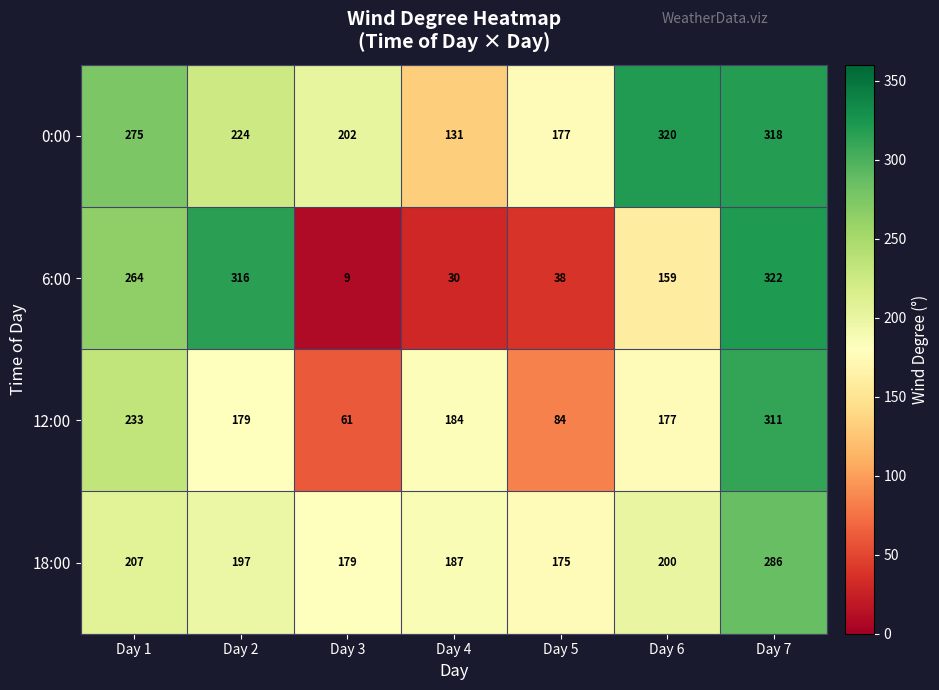

Which series has the widest spread of values?

6:00